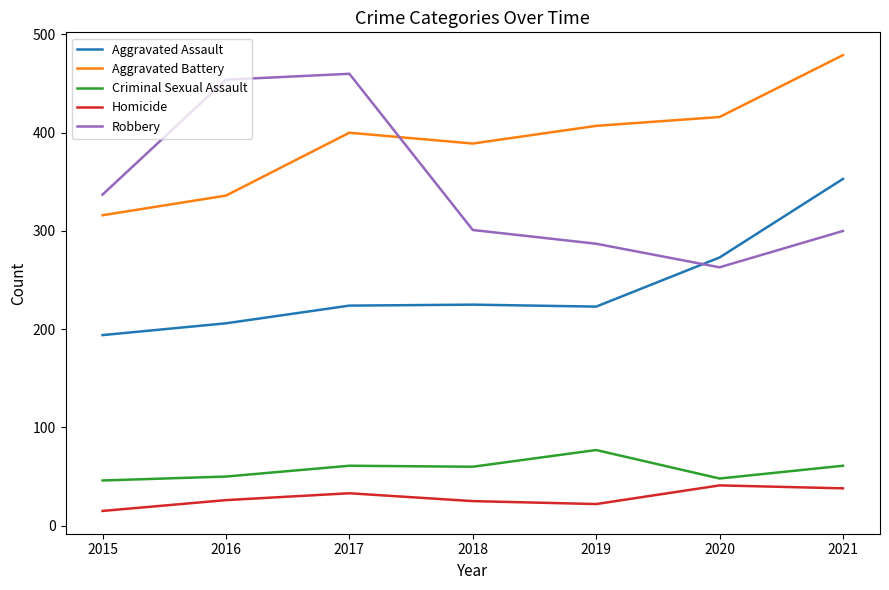

What is the difference between the Homicide values at 2020 and 2019?

19